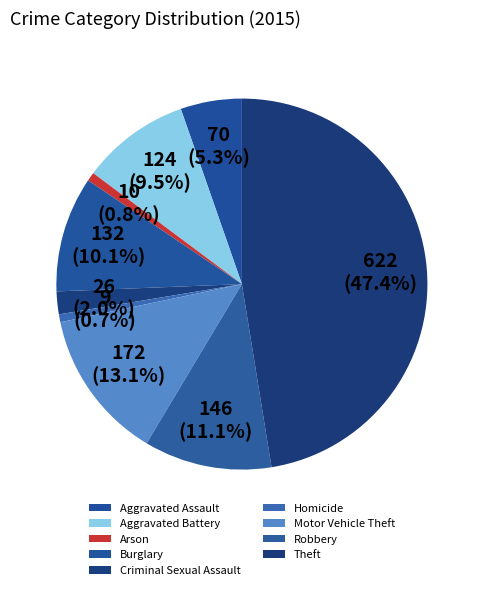

How many segments does this pie chart have?

9